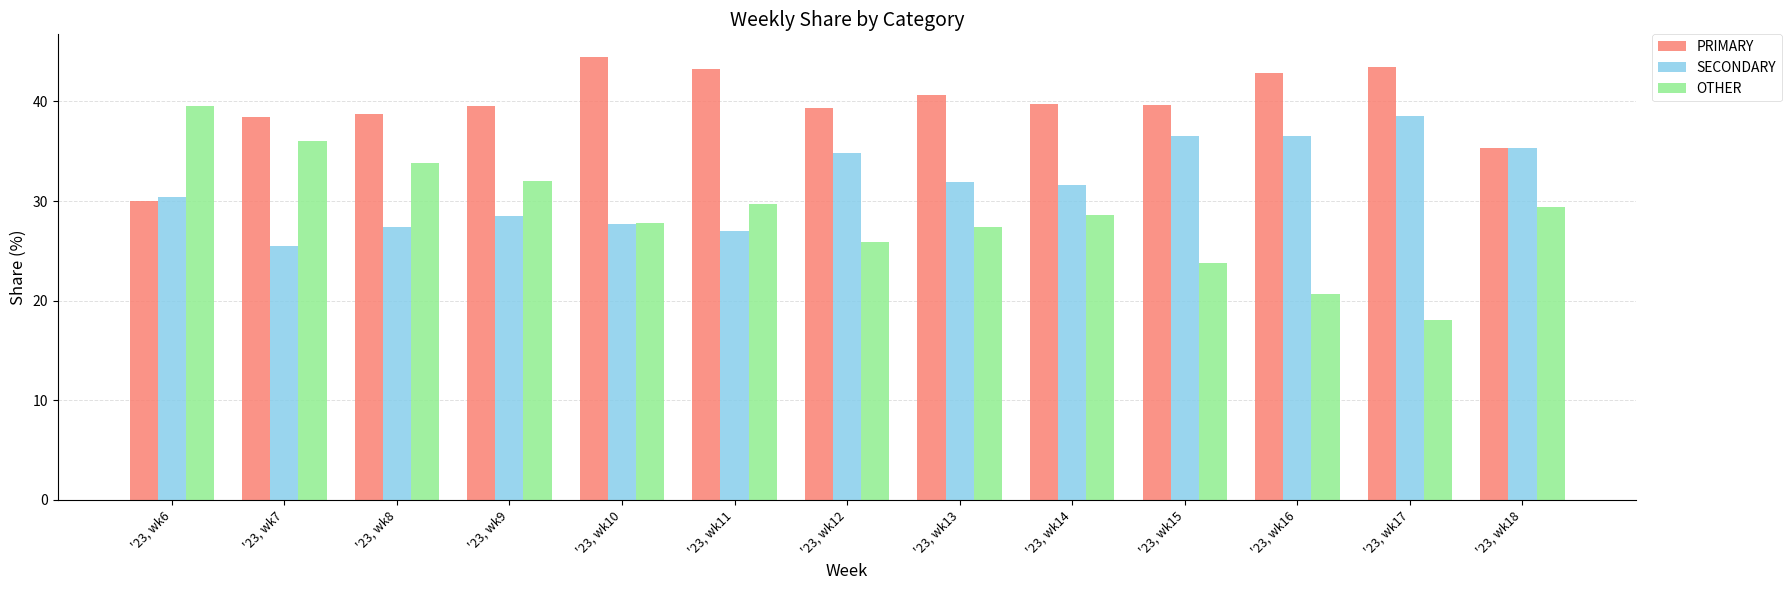

Which series has the largest total across all categories?

PRIMARY